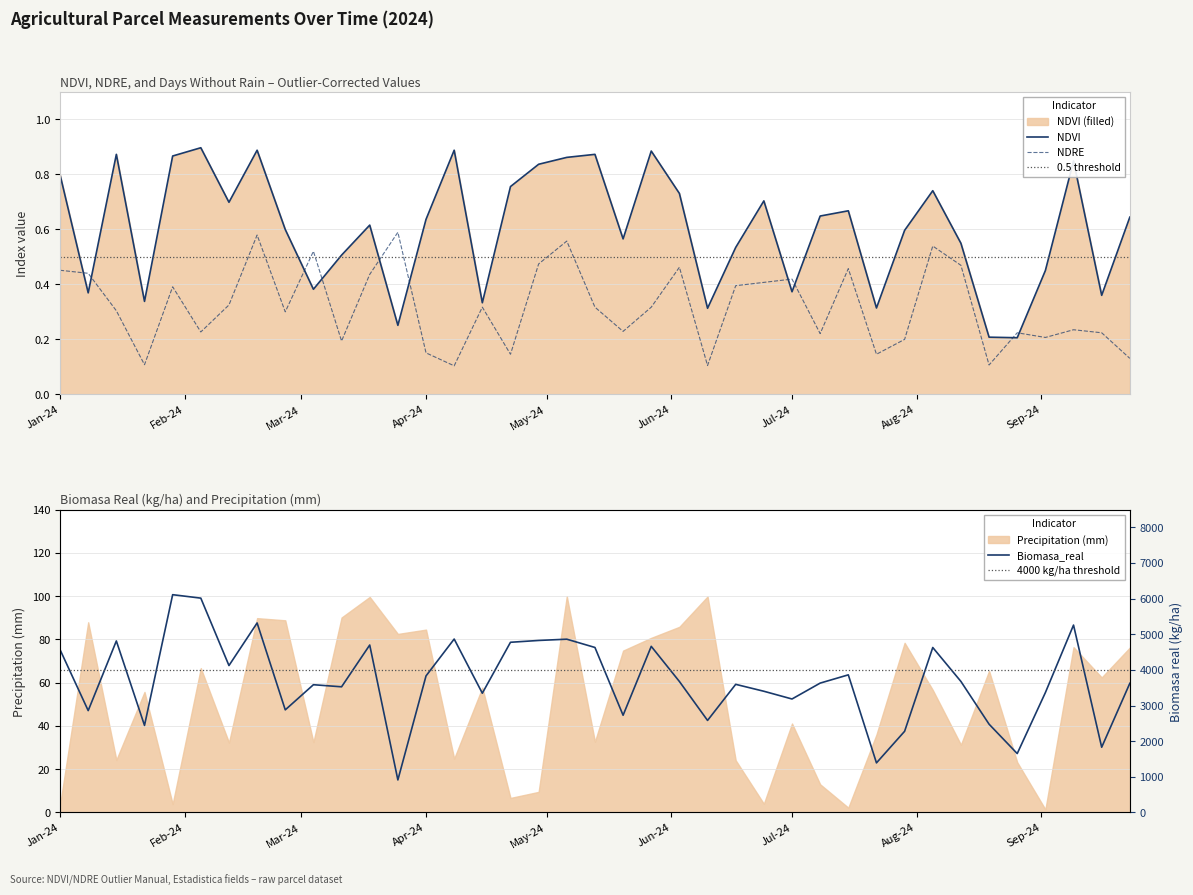

Which category has the highest value in the NDRE series?

2024-03-25